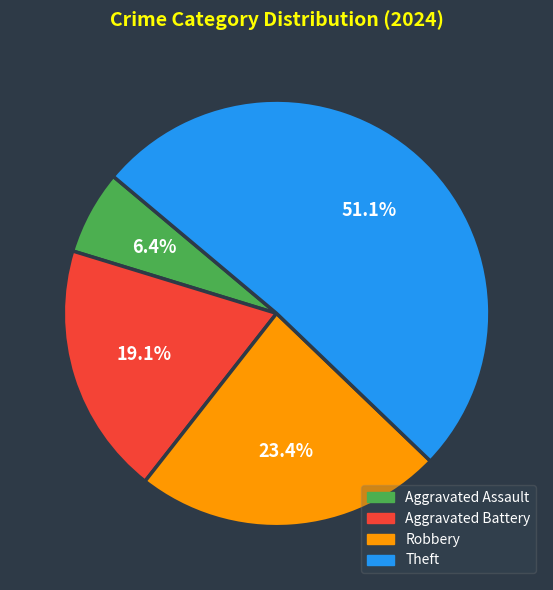

What is the ratio of the value at Theft to the value at Aggravated Assault?

8.0